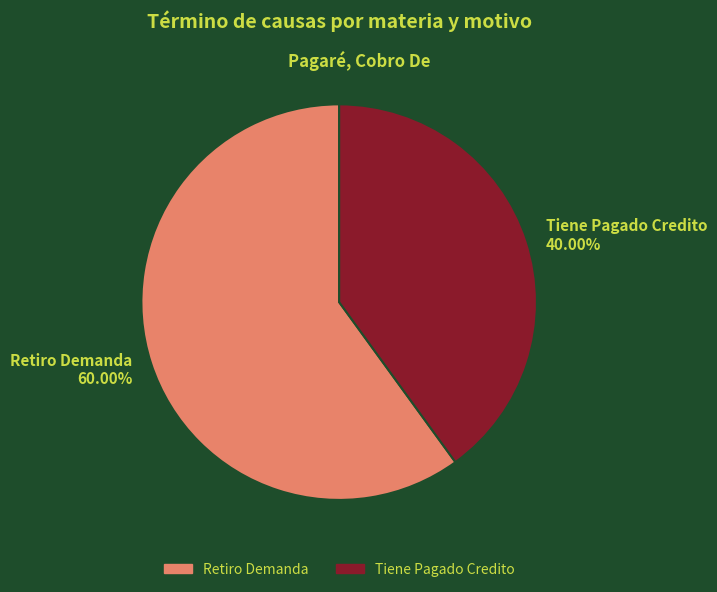

Which category has the smallest portion of the pie?

Tiene Pagado Credito